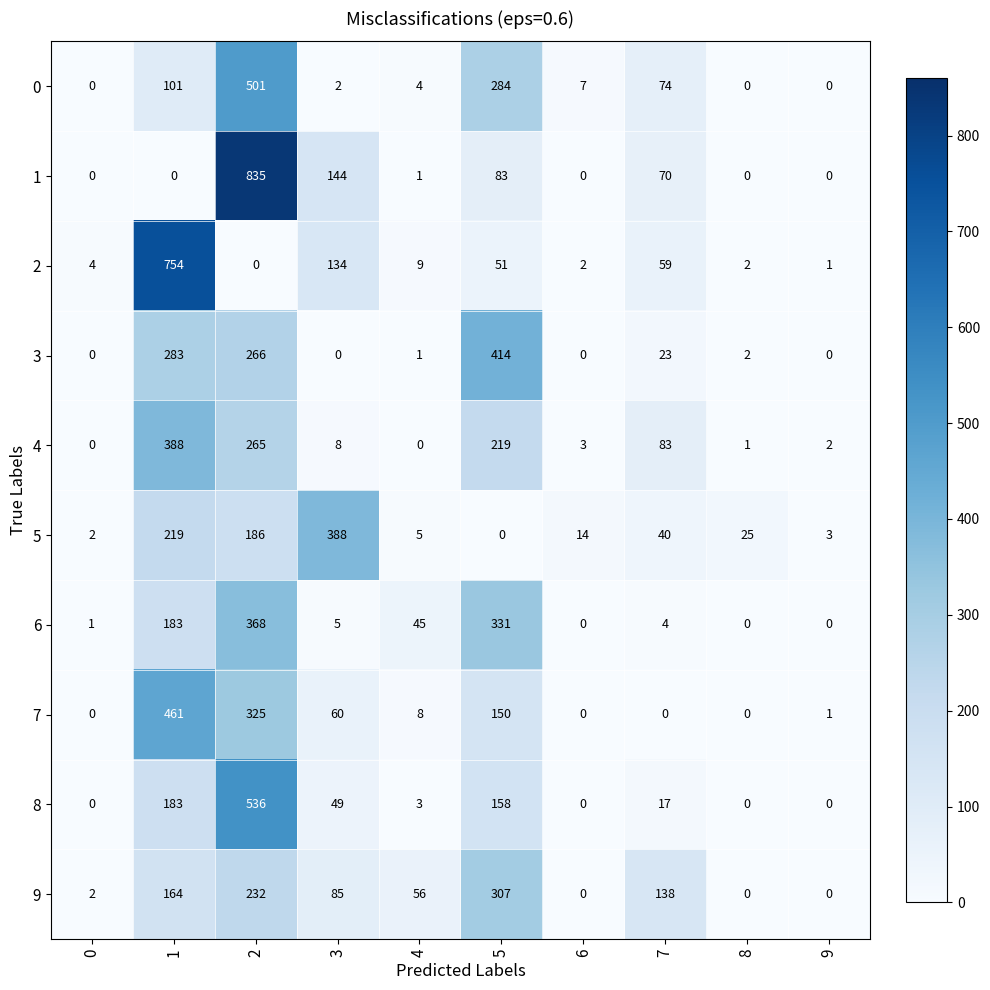

What is the difference between the highest and lowest values at 3?

388